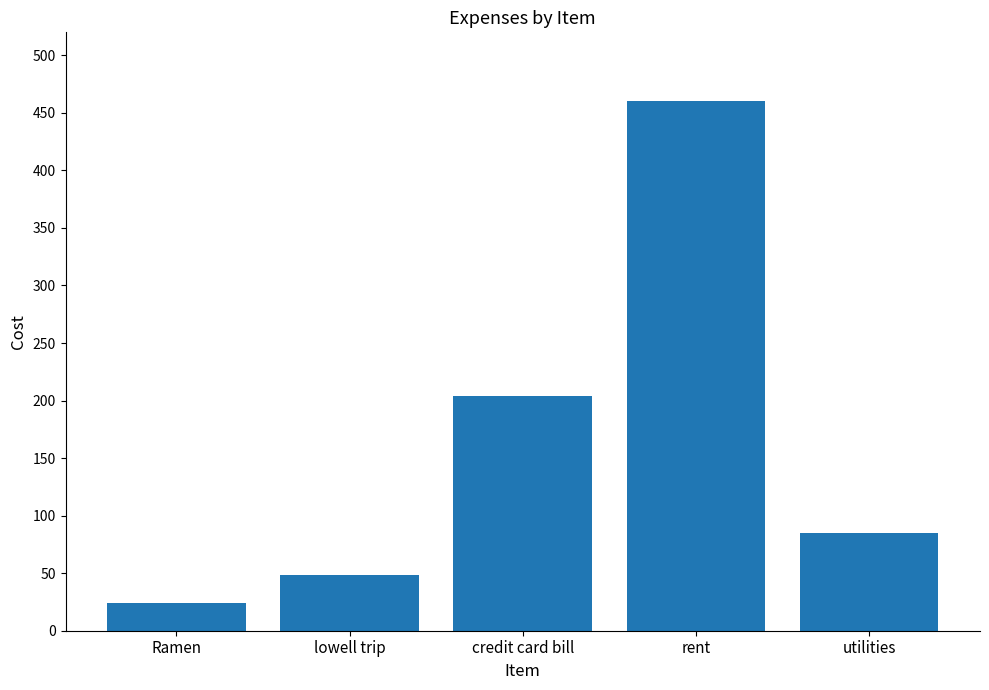

What is the difference between the second highest and minimum values?

179.4